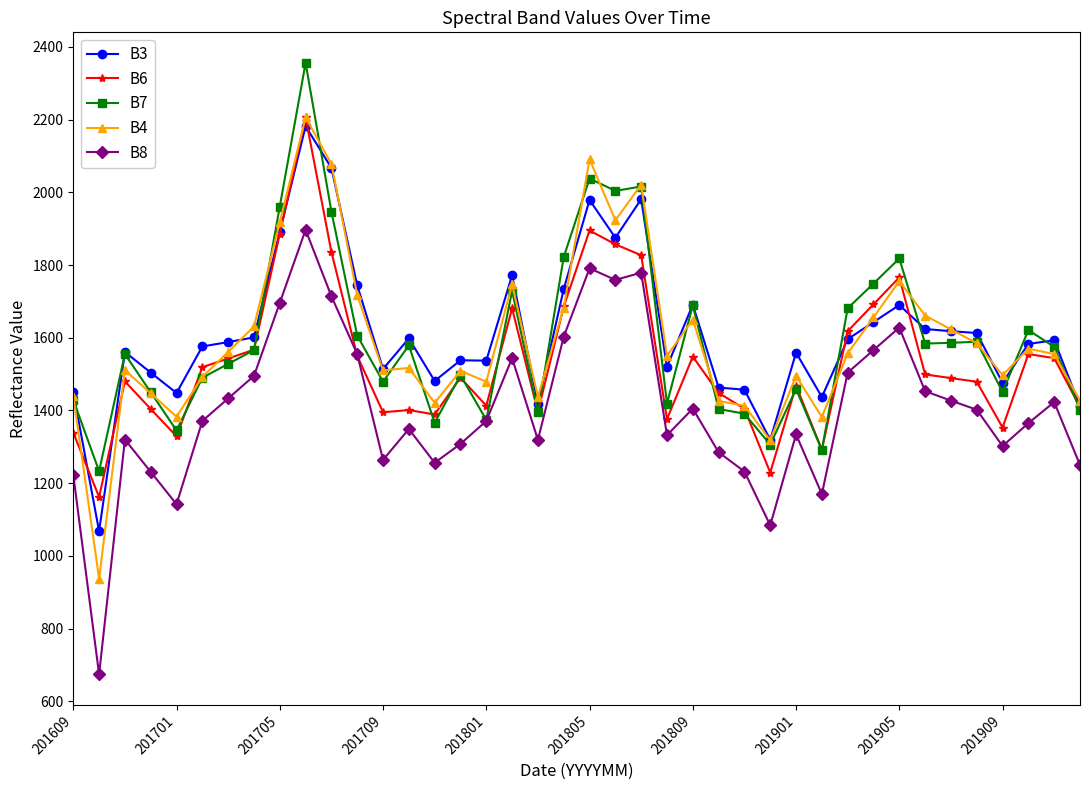

What is the maximum value for B3?

2182